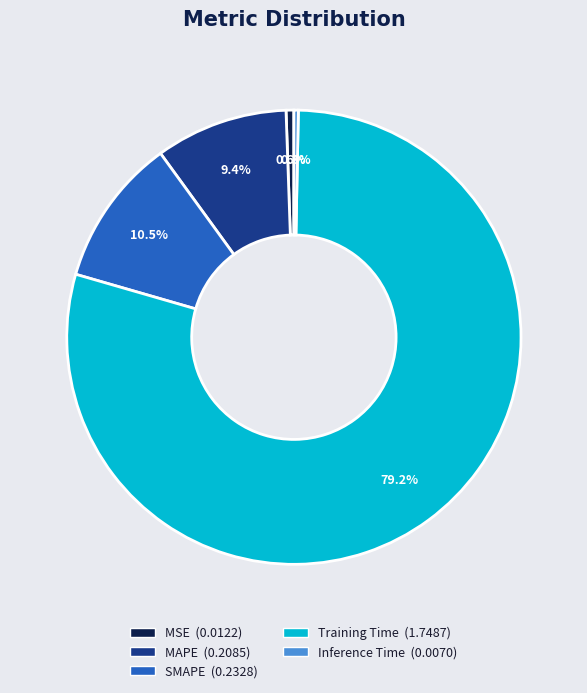

To the nearest percent, what portion does MSE represent?

1%